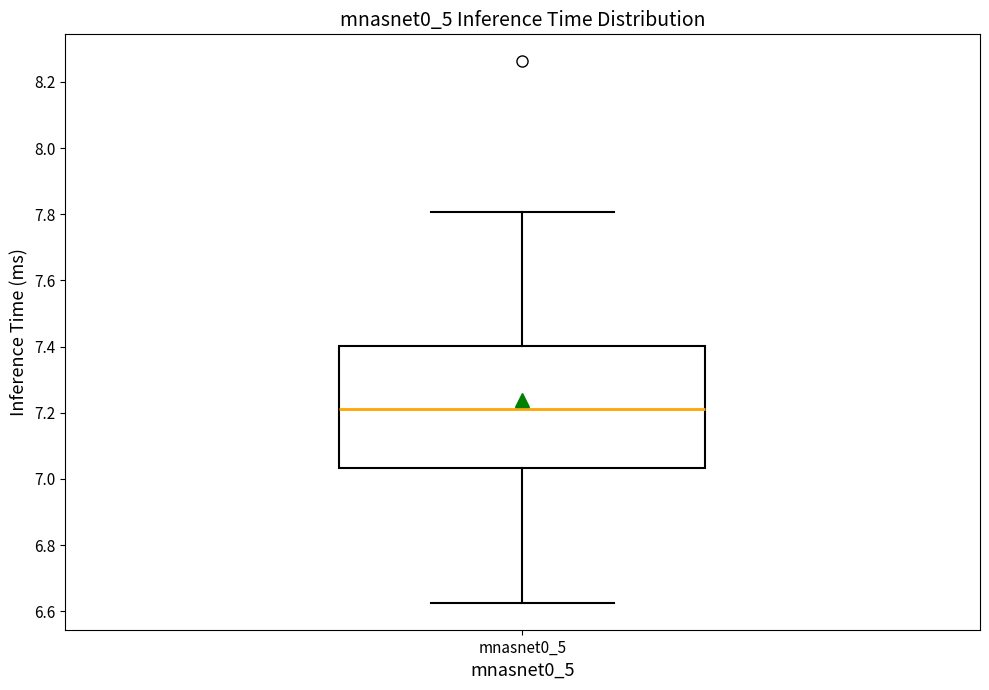

Read this box plot against the y-axis: the position of the median line, the range covered by the box, and the ends of both whiskers. The values are not printed on the chart, so give them approximately, as read against the axis.

median 7.22, box 7.04 to 7.40, whiskers 6.62 to 7.80